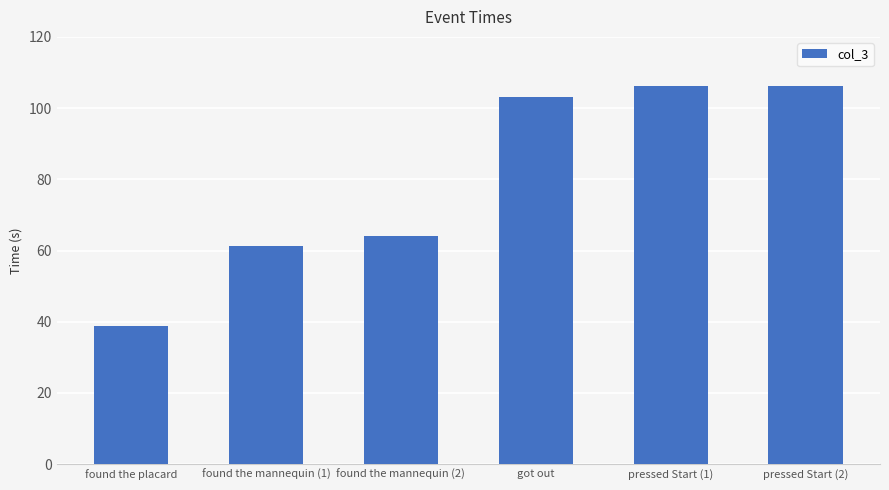

What is the label of the 3rd bar from the left?

found the mannequin (2)